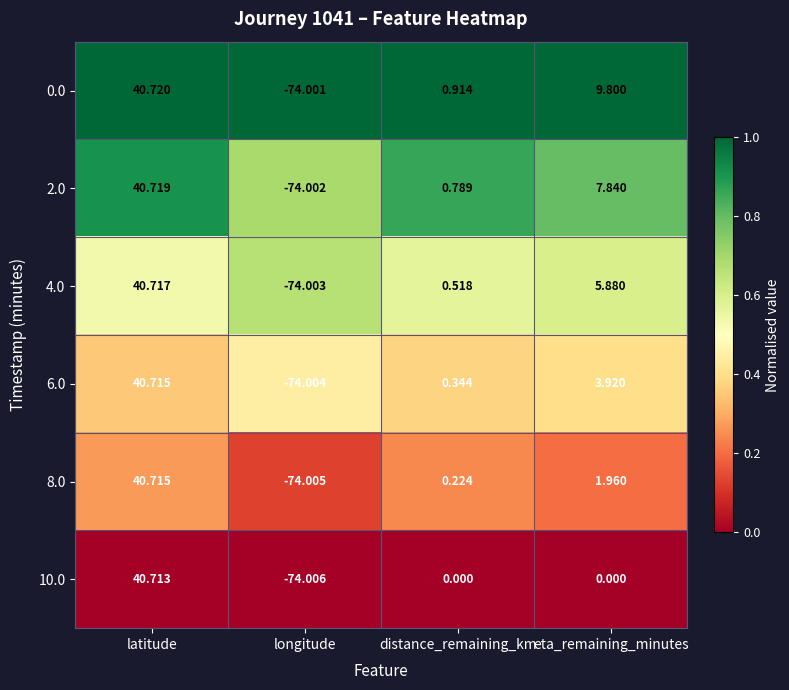

At how many categories does at least one series exceed 0?

3